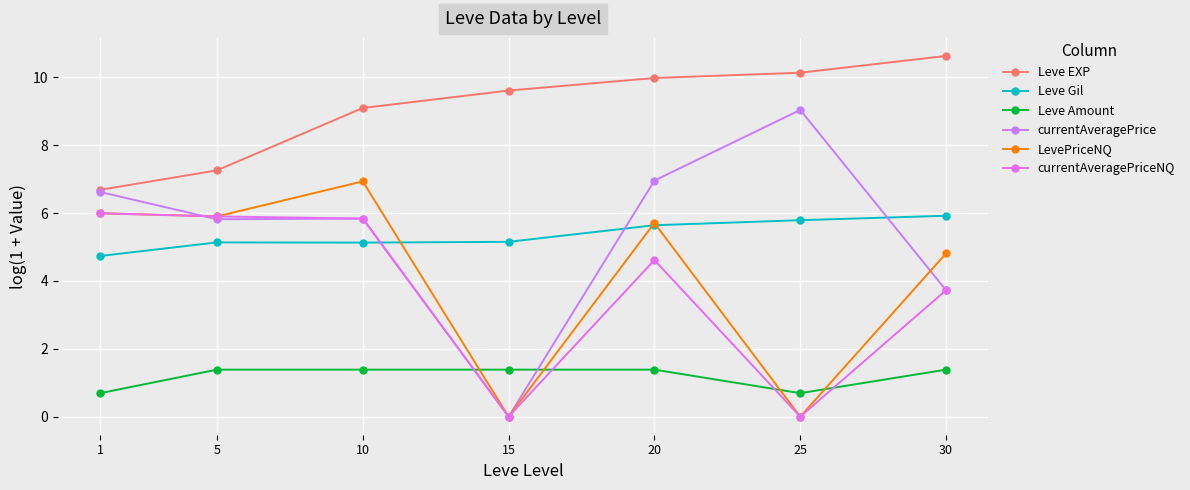

Is it true that Leve EXP equals 9.2 at 1?

False